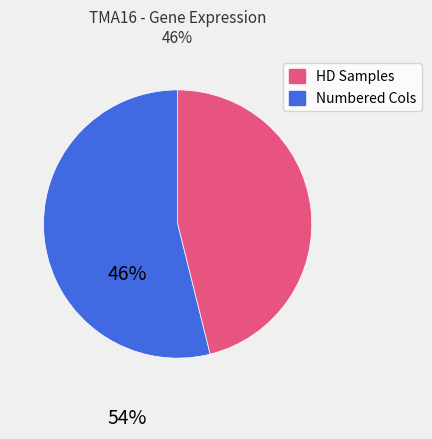

Does any single category account for the majority?

Yes